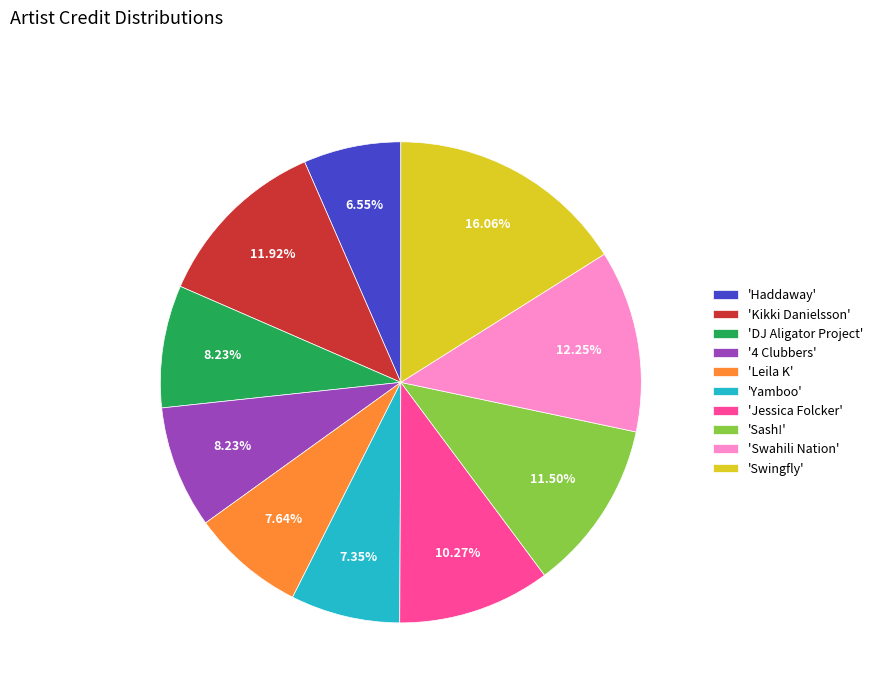

How many slices are in this pie chart?

10